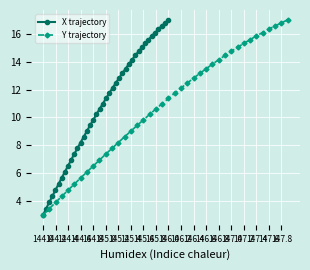

What is the maximum value for X trajectory?

17.0